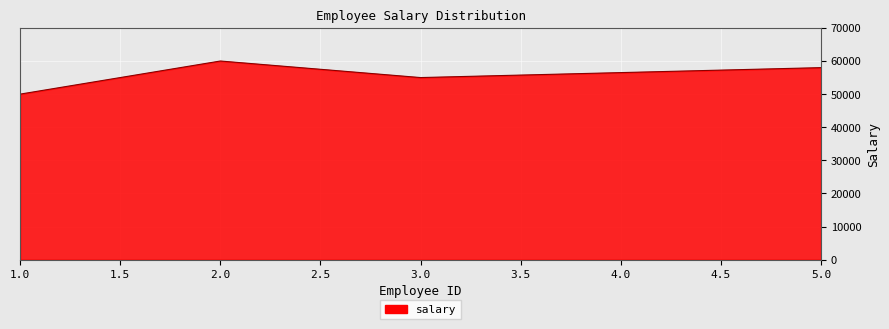

Where is the first local minimum?

3.0